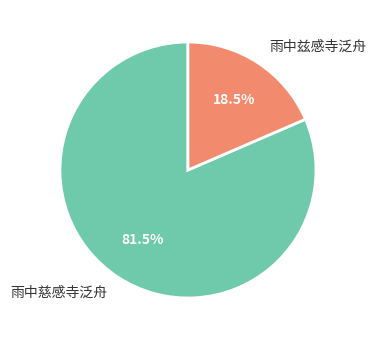

What is the ratio of the value at 雨中慈感寺泛舟 to the value at 雨中兹感寺泛舟?

4.4